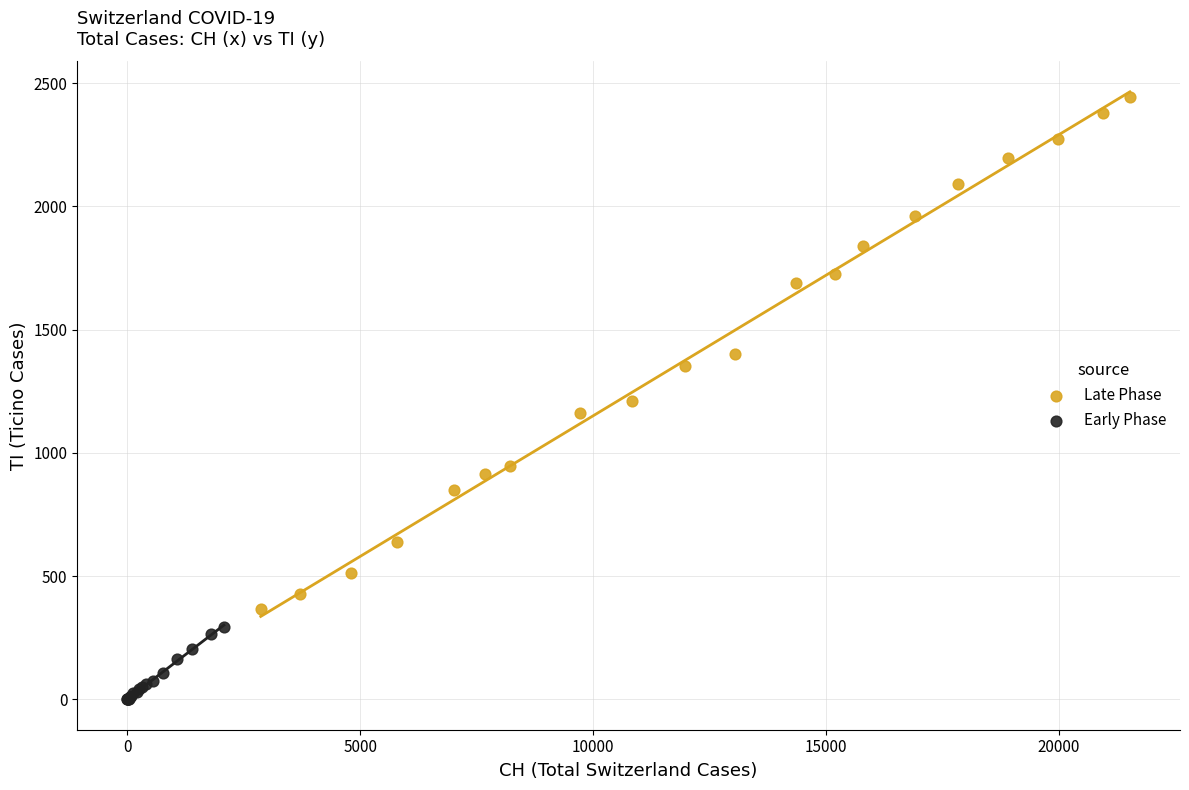

Which series has the largest Y range (max minus min)?

Late Phase